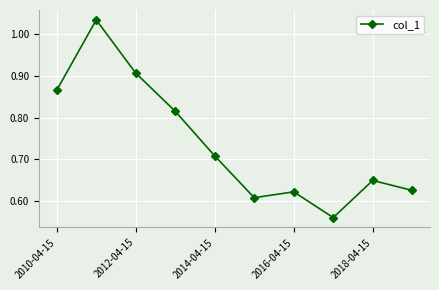

How many interior local valleys (lower than both neighbors) does the data have?

2